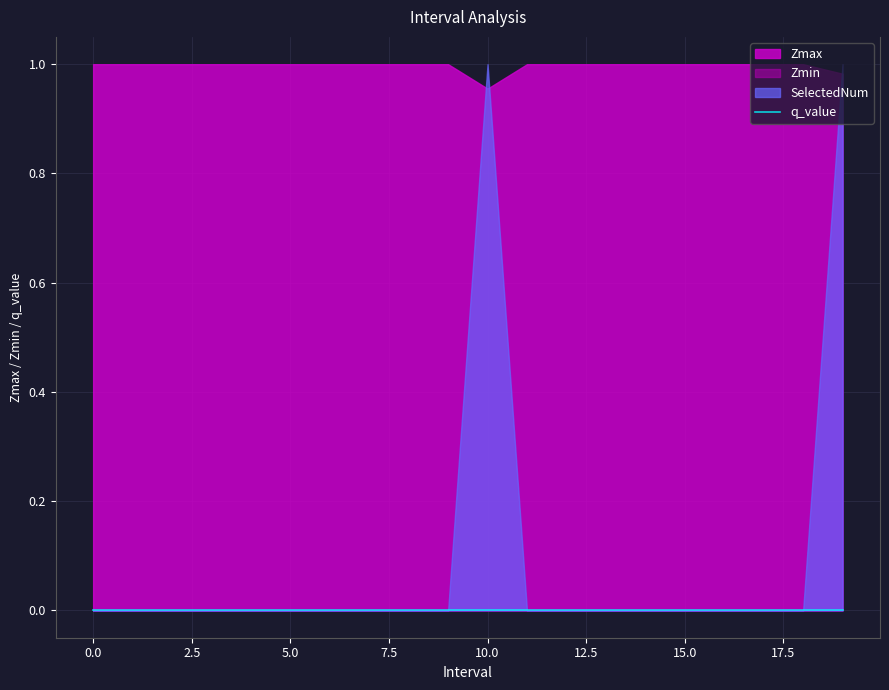

Does the chart display data point markers on the line(s)?

No